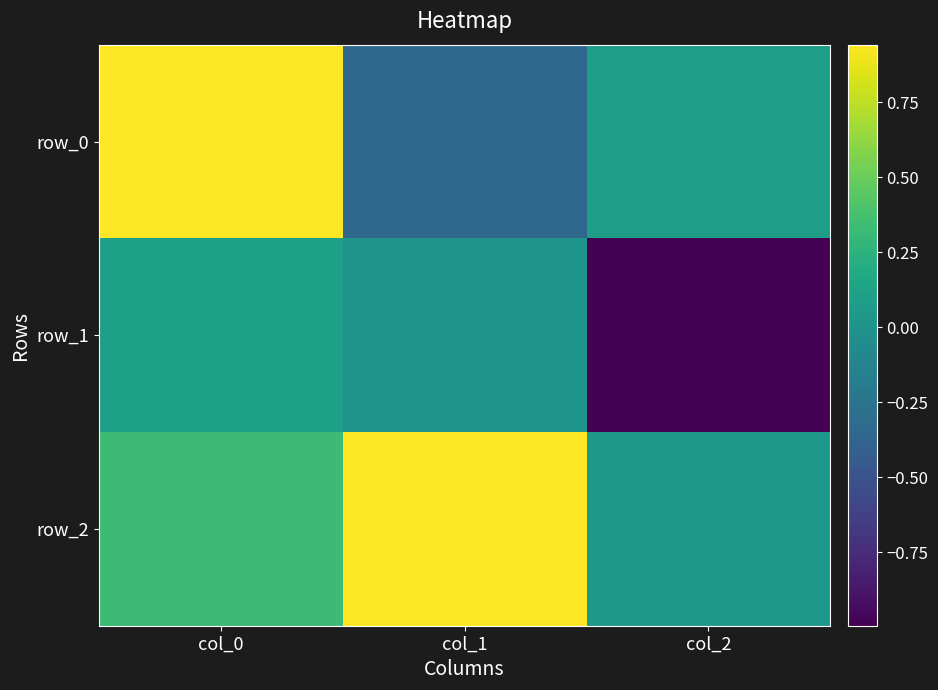

What value does the row_2 series have at col_0?

0.3